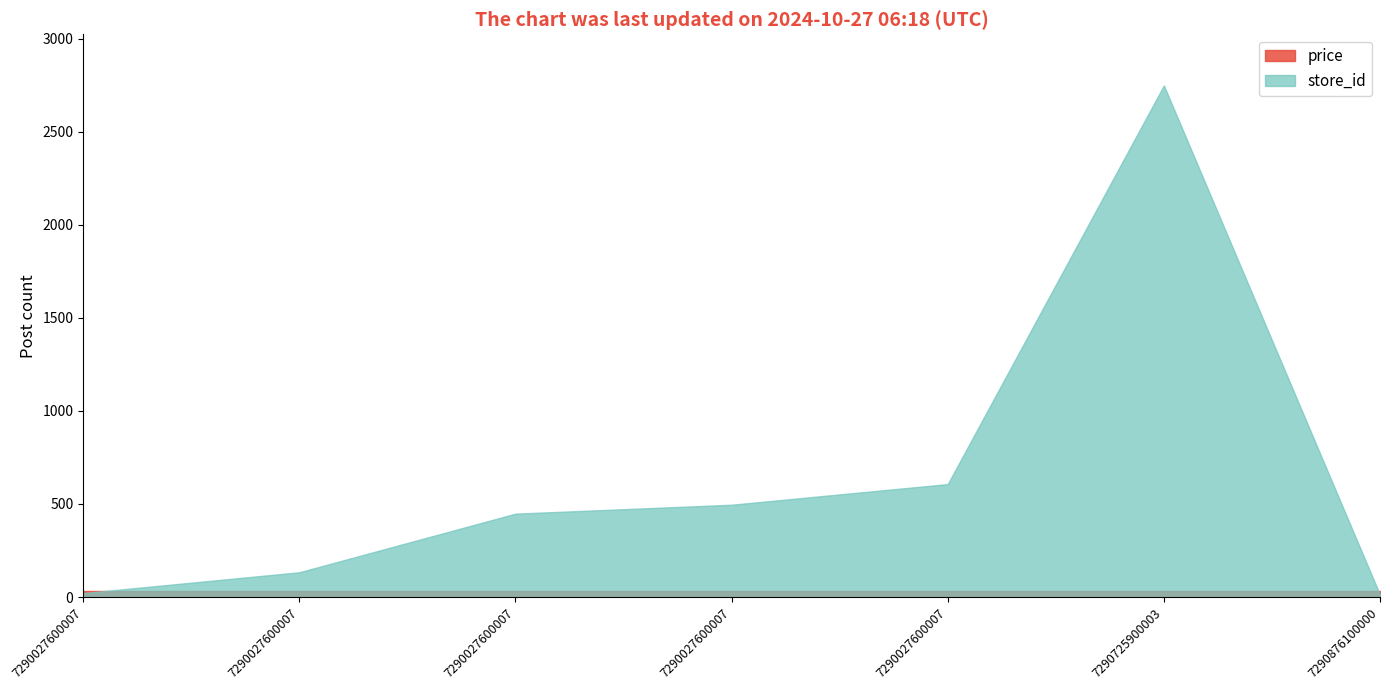

Which series has the largest total across all categories?

store_id